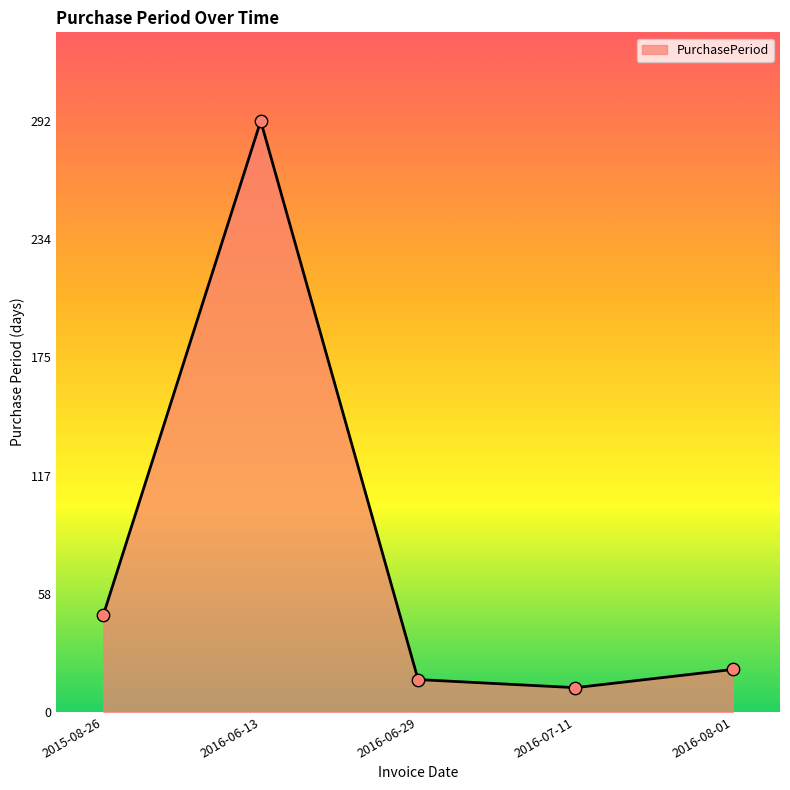

What is the change in value from 2015-08-26 to 2016-06-29?

-32